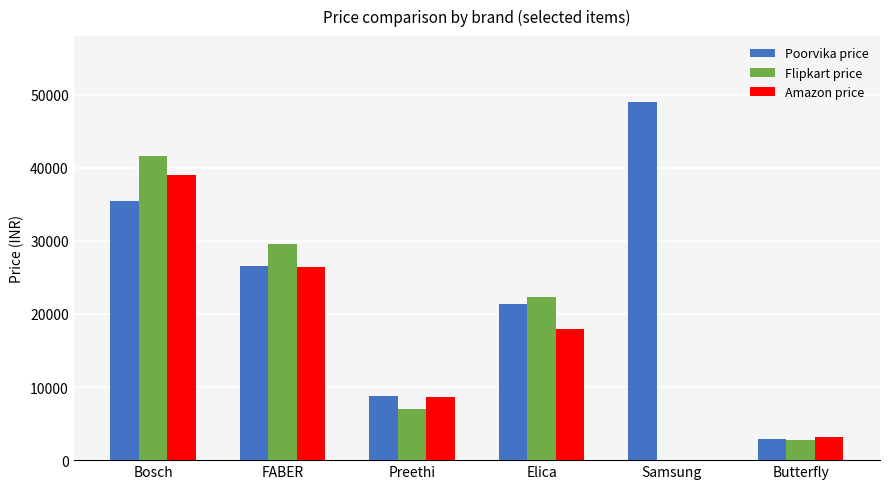

What is the value of the Poorvika price bar at the 1st from the left?

35400